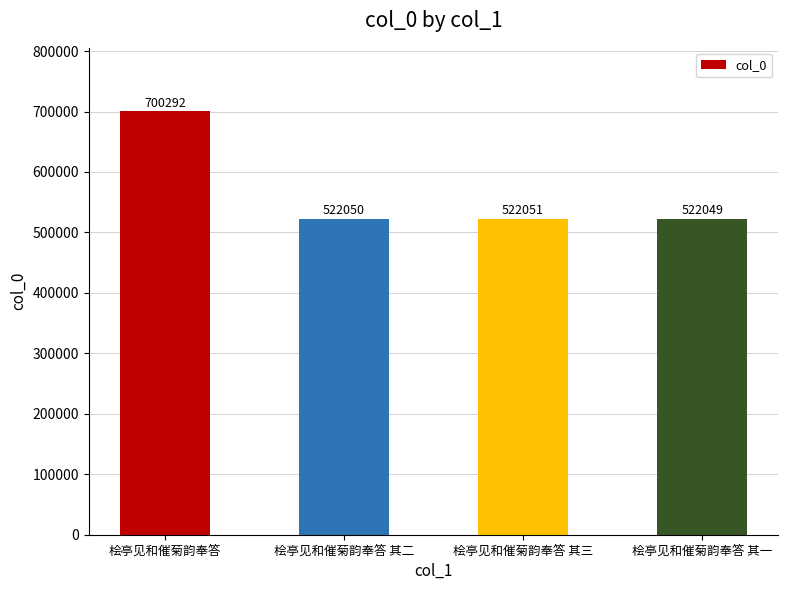

What is the ratio of the value at 桧亭见和催菊韵奉答 其一 to the value at 桧亭见和催菊韵奉答?

0.7